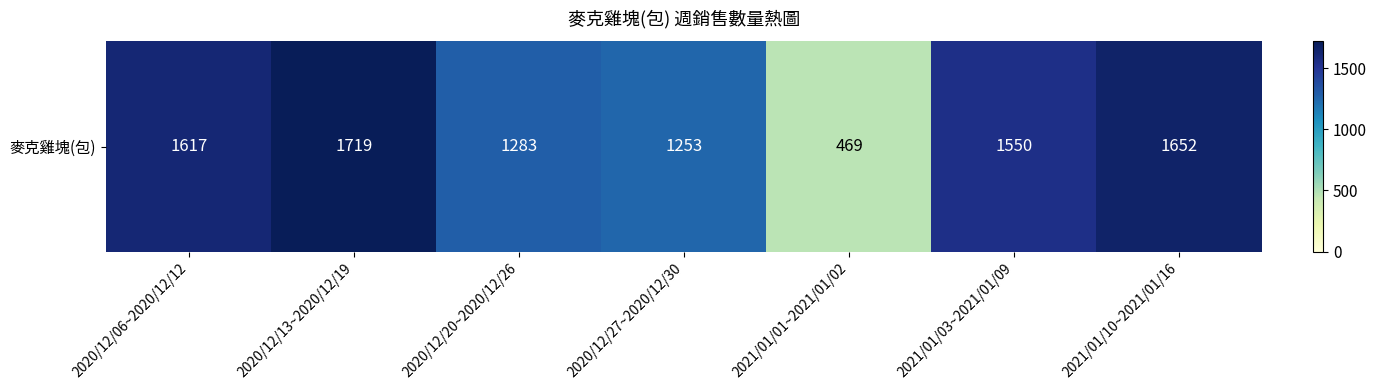

Rank the categories by value from lowest to highest.

2021/01/01~2021/01/02, 2020/12/27~2020/12/30, 2020/12/20~2020/12/26, 2021/01/03~2021/01/09, 2020/12/06~2020/12/12, 2021/01/10~2021/01/16, 2020/12/13~2020/12/19